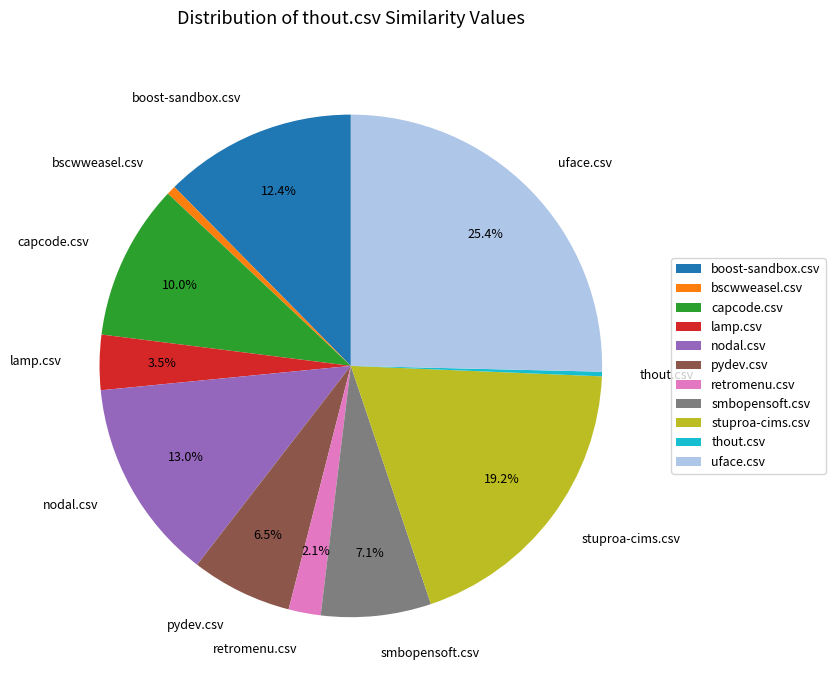

Between lamp.csv and thout.csv, which is larger?

lamp.csv